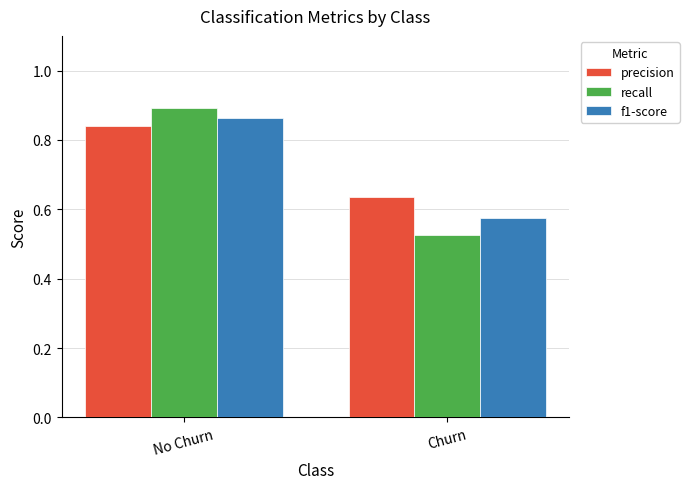

Which series changed the most between No Churn and Churn?

recall